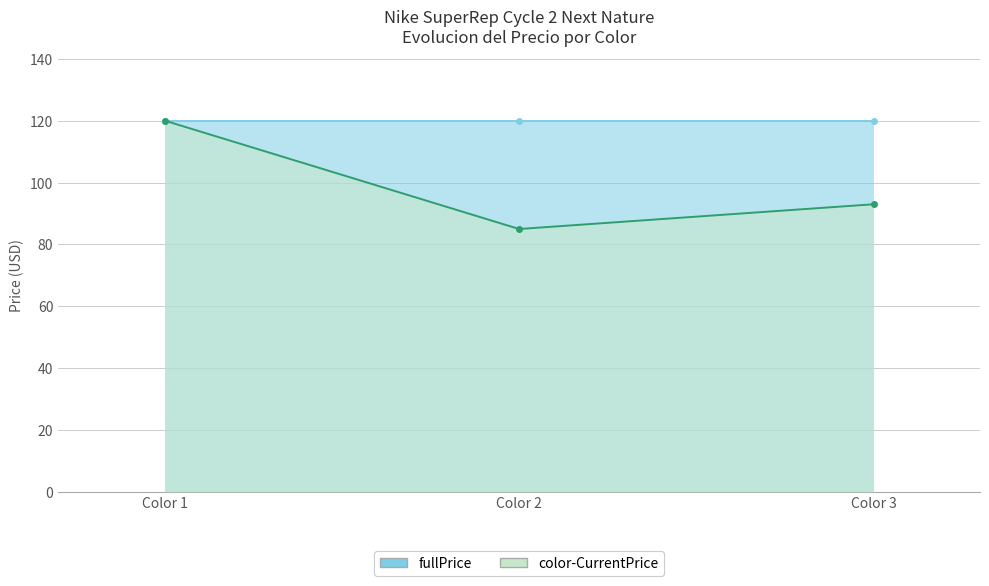

Approximately how many times larger is the value at Color 2 compared to Color 1?

0.7